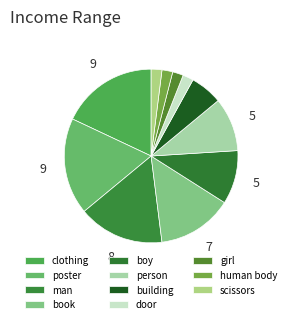

Is there any slice that represents more than half of the pie?

No